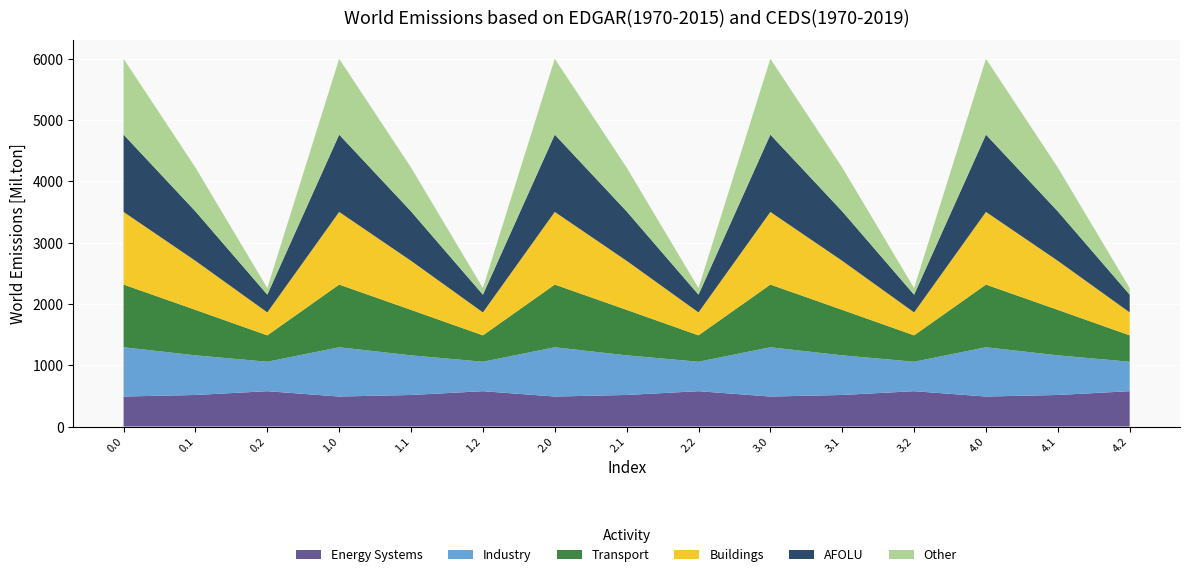

Reading left to right, what are all the values shown in this chart?

col_8: 0.0=489.3	0.1=514.8	0.2=576.6	1.0=489.3	1.1=514.8	1.2=576.6	2.0=489.3	2.1=514.8	2.2=576.6	3.0=489.3	3.1=514.8	3.2=576.6	4.0=489.3	4.1=514.8	4.2=576.6
col_9: 0.0=804.0	0.1=646.9	0.2=480.7	1.0=804.0	1.1=646.9	1.2=480.7	2.0=804.0	2.1=646.9	2.2=480.7	3.0=804.0	3.1=646.9	3.2=480.7	4.0=804.0	4.1=646.9	4.2=480.7
col_10: 0.0=1023.2	0.1=742.1	0.2=430.5	1.0=1023.2	1.1=742.1	1.2=430.5	2.0=1023.2	2.1=742.1	2.2=430.5	3.0=1023.2	3.1=742.1	3.2=430.5	4.0=1023.2	4.1=742.1	4.2=430.5
col_11: 0.0=1185.2	0.1=800.2	0.2=374.4	1.0=1185.2	1.1=800.2	1.2=374.4	2.0=1185.2	2.1=800.2	2.2=374.4	3.0=1185.2	3.1=800.2	3.2=374.4	4.0=1185.2	4.1=800.2	4.2=374.4
col_12: 0.0=1261.6	0.1=806.9	0.2=289.5	1.0=1261.6	1.1=806.9	1.2=289.5	2.0=1261.6	2.1=806.9	2.2=289.5	3.0=1261.6	3.1=806.9	3.2=289.5	4.0=1261.6	4.1=806.9	4.2=289.5
col_13: 0.0=1237.4	0.1=715.3	0.2=107.8	1.0=1237.4	1.1=715.3	1.2=107.8	2.0=1237.4	2.1=715.3	2.2=107.8	3.0=1237.4	3.1=715.3	3.2=107.8	4.0=1237.4	4.1=715.3	4.2=107.8